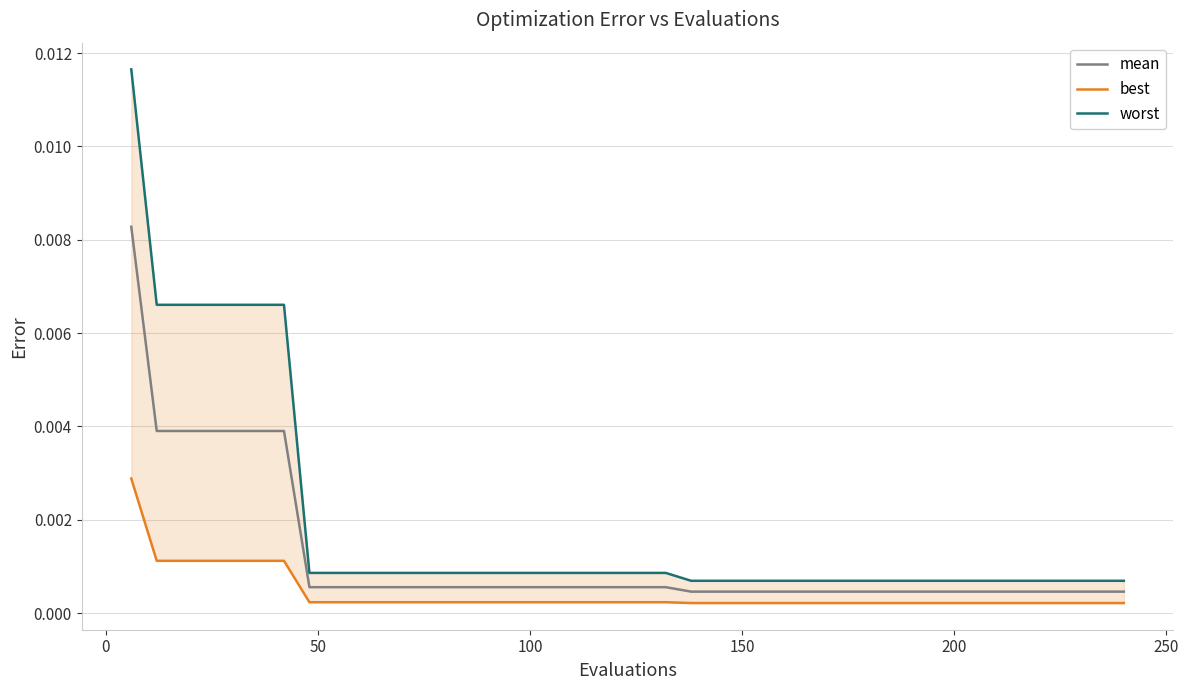

How many lines are shown in the chart?

3